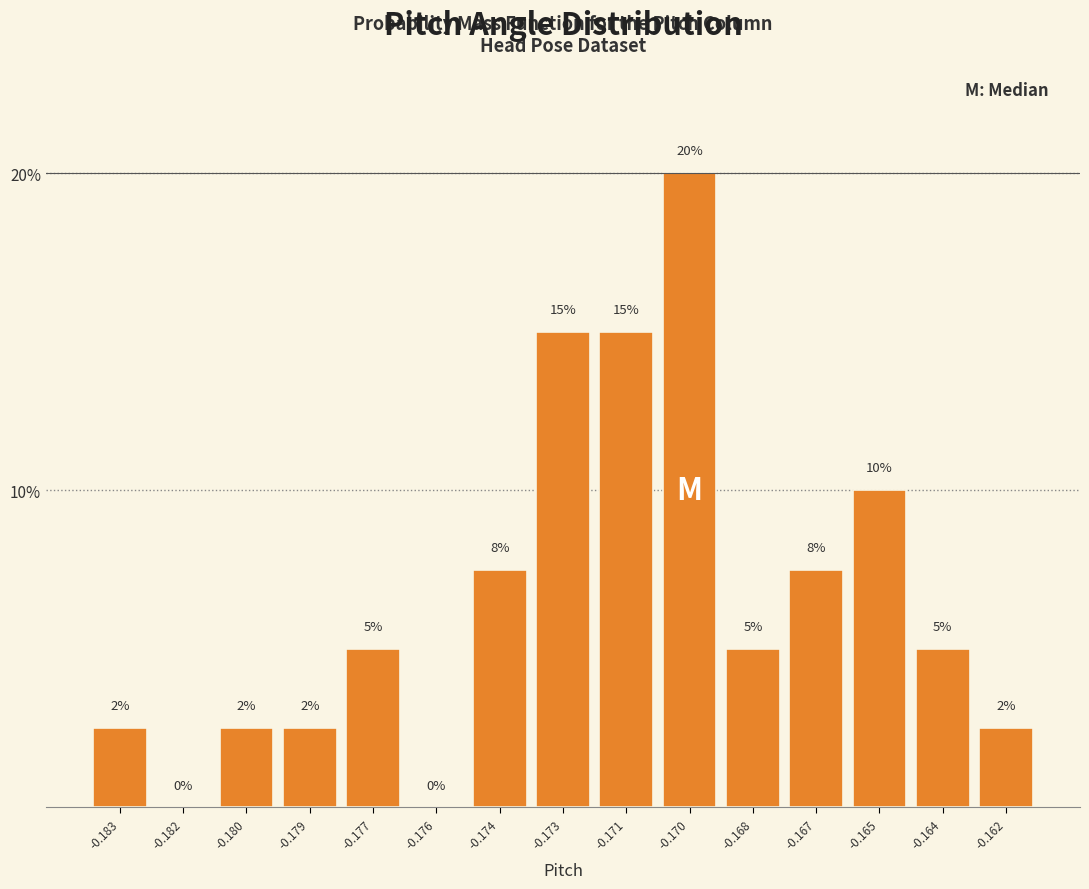

What is the change in value from -0.176 to -0.171?

+15.0